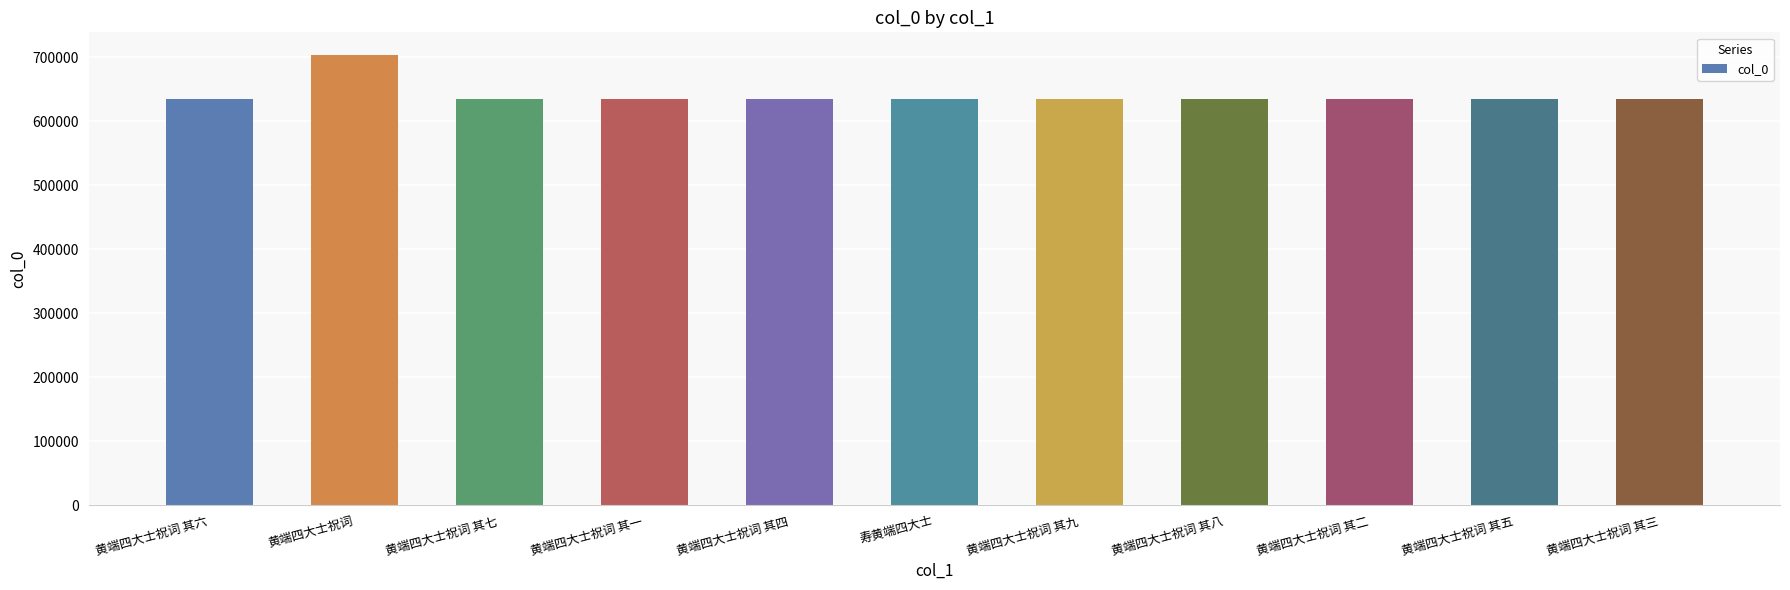

Does the chart contain stacked bars?

No